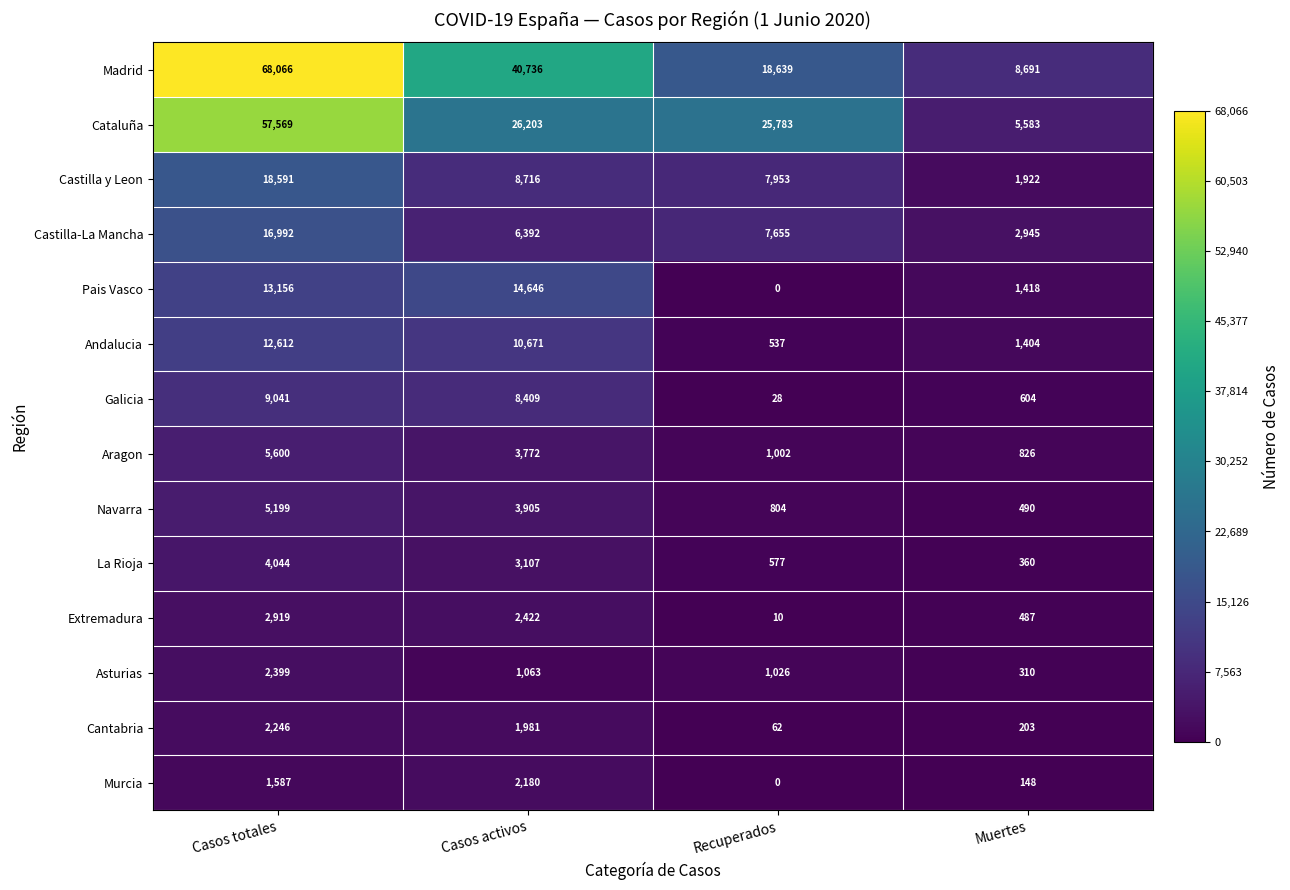

What is the difference between the maximum and second lowest values in the Andalucia series?

11208